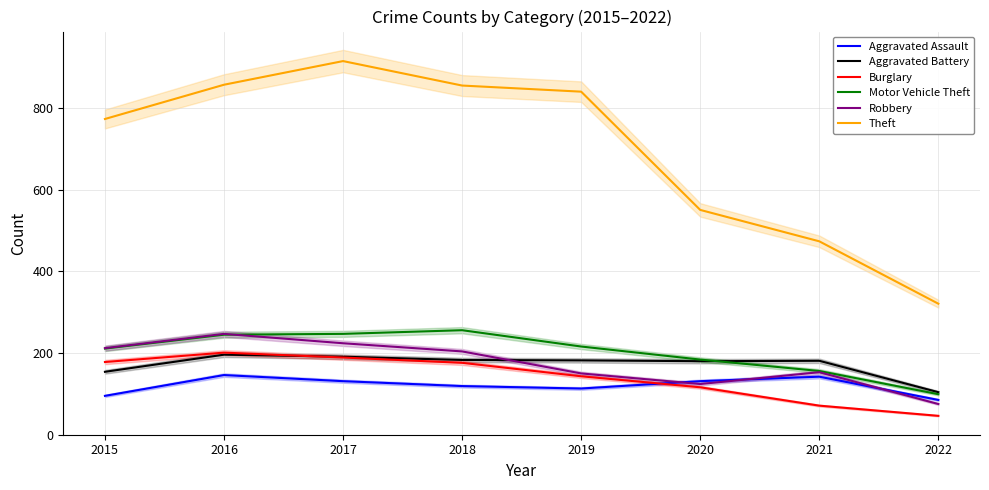

The value of Aggravated Assault at 2015 is 20. True or false?

False